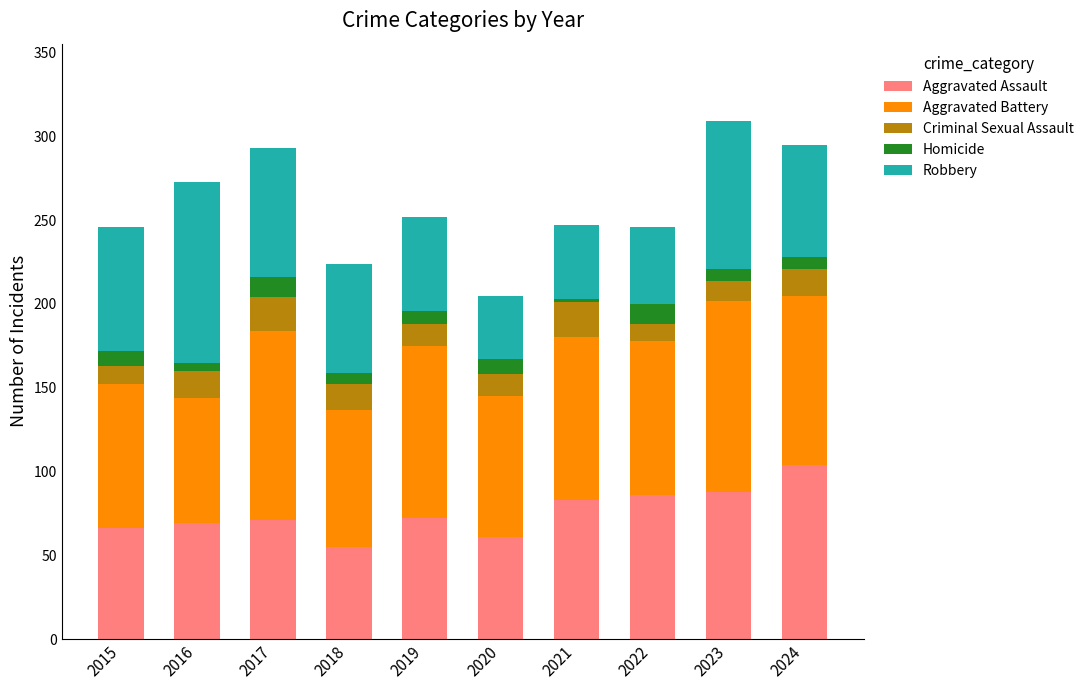

What is the lowest value of the Aggravated Assault series?

55